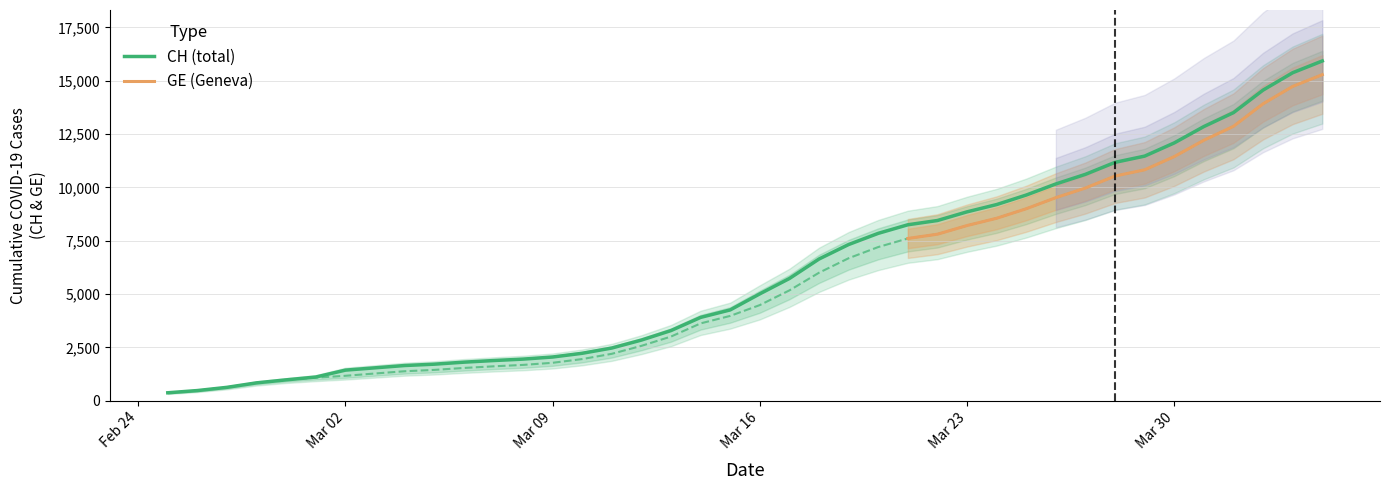

What value does the CH series have at 2020-03-18, to the nearest 10?

6640